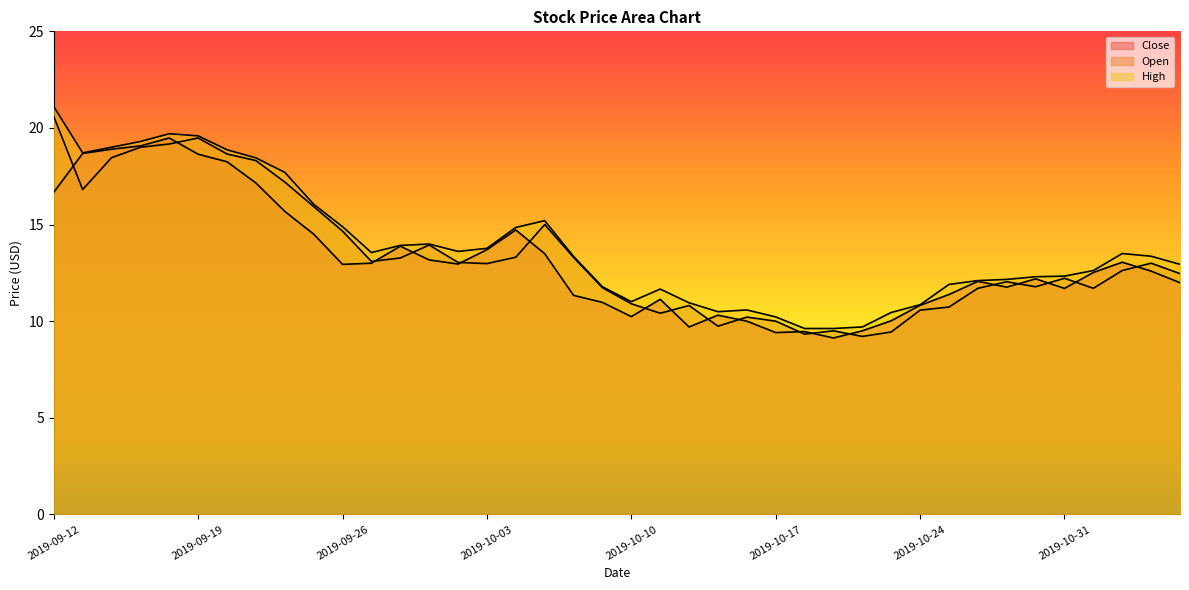

What position from the right is 2019-09-16?

38